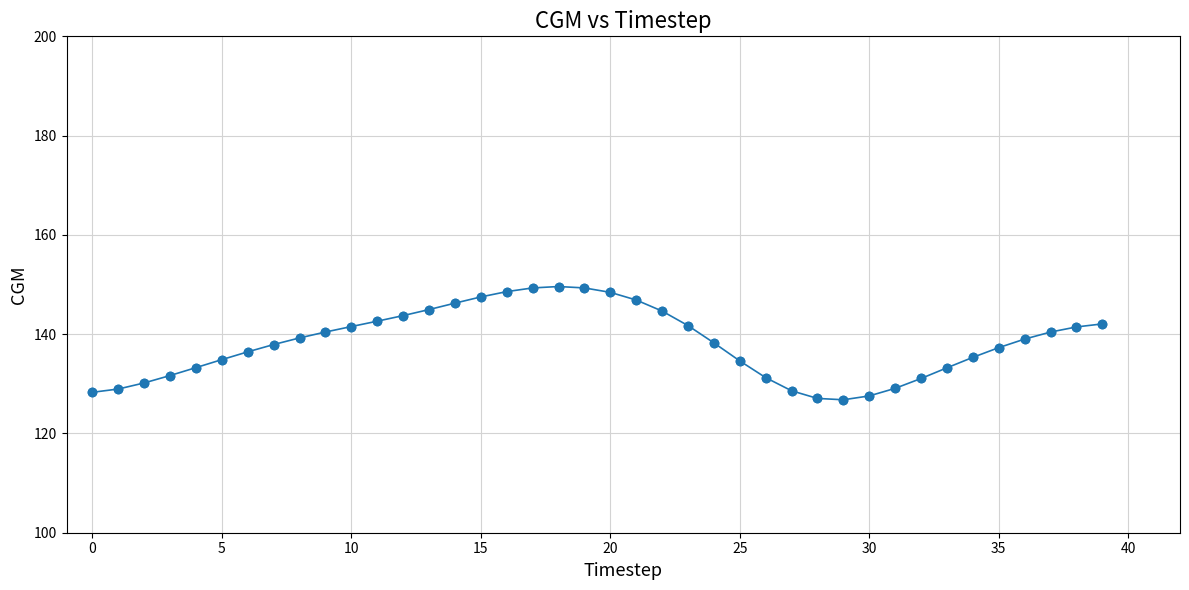

What is the value of the 19th point from the left?

149.6